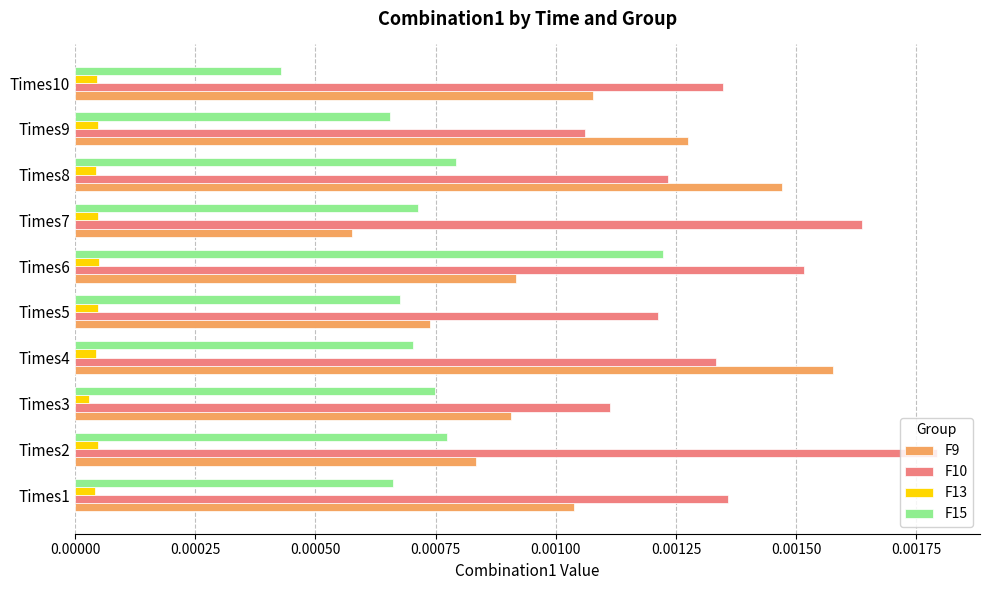

Which series has the largest total across all categories?

F10